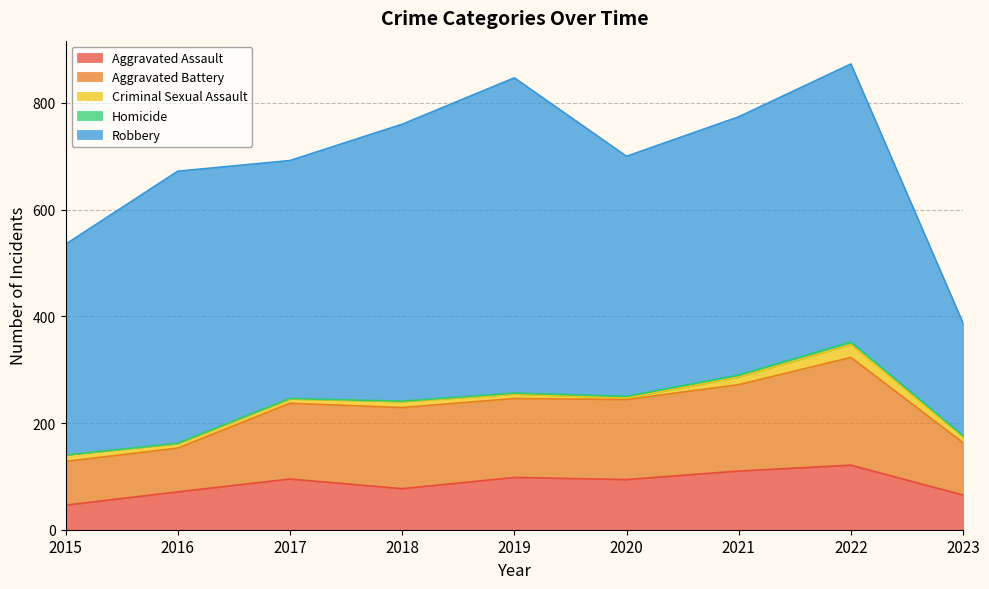

Reading left to right, extract all data points from this chart.

Aggravated Assault: 46	71	95	77	98	94	110	121	65
Aggravated Battery: 82	82	142	152	148	150	162	202	98
Criminal Sexual Assault: 12	8	8	11	8	3	14	24	11
Homicide: 0	1	1	1	2	3	4	5	2
Robbery: 395	510	446	519	591	450	484	521	211